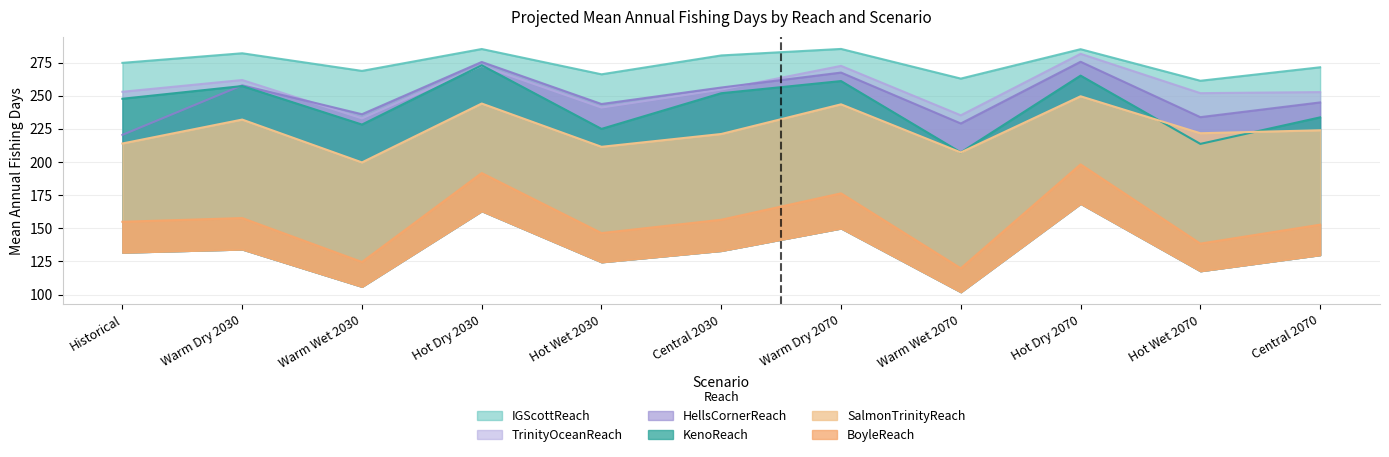

How many series are shown in this chart?

6